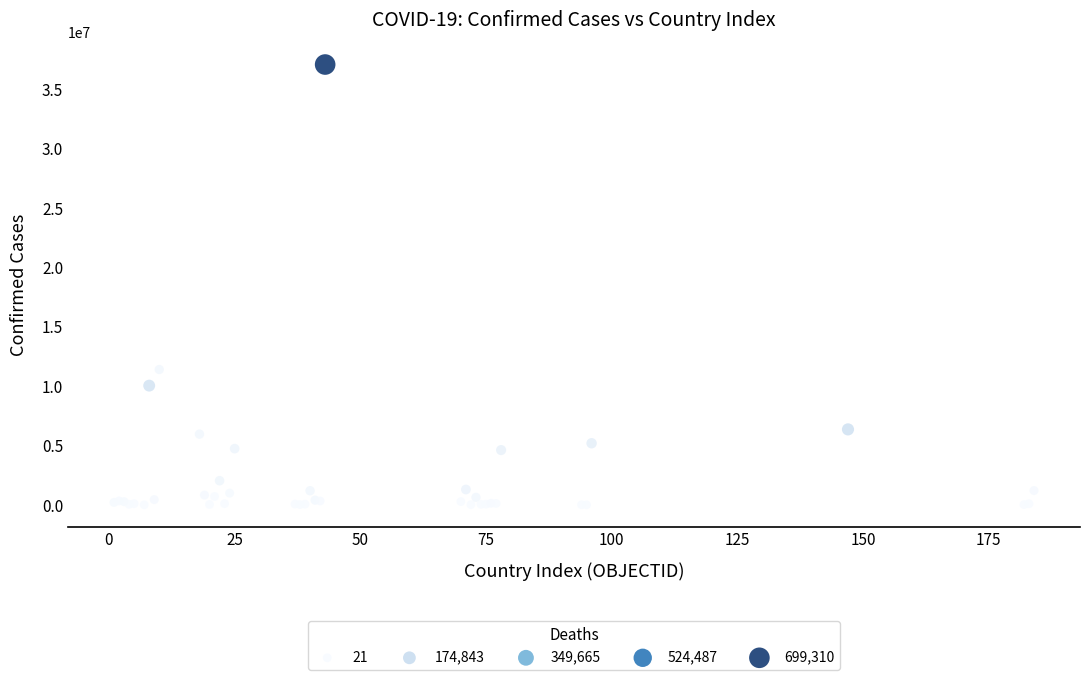

What Y value in the scatter plot is closest to 18546677?

11401996